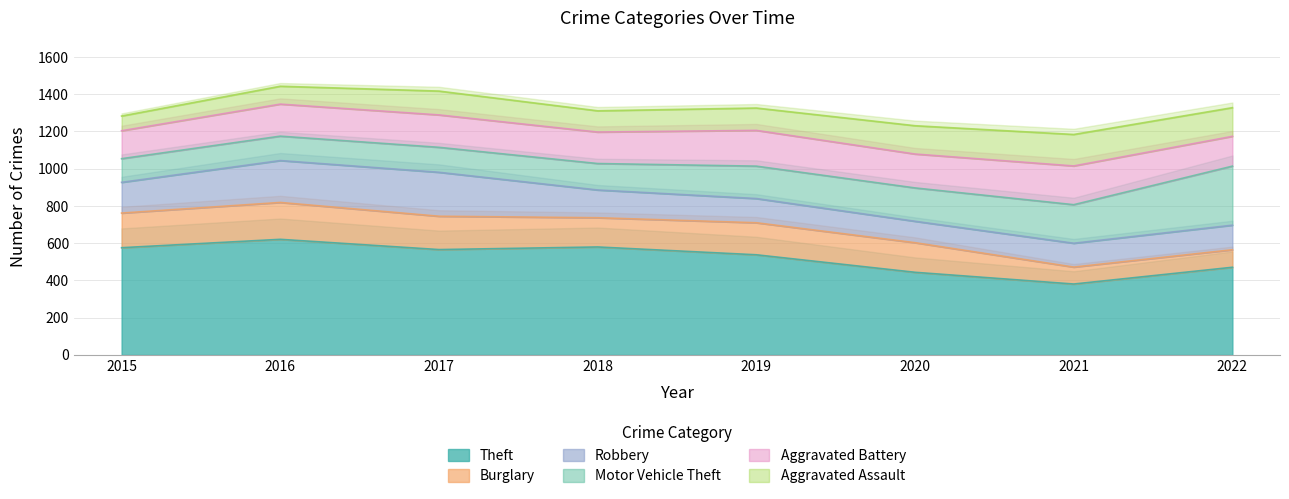

What is the highest value of the Theft series?

621